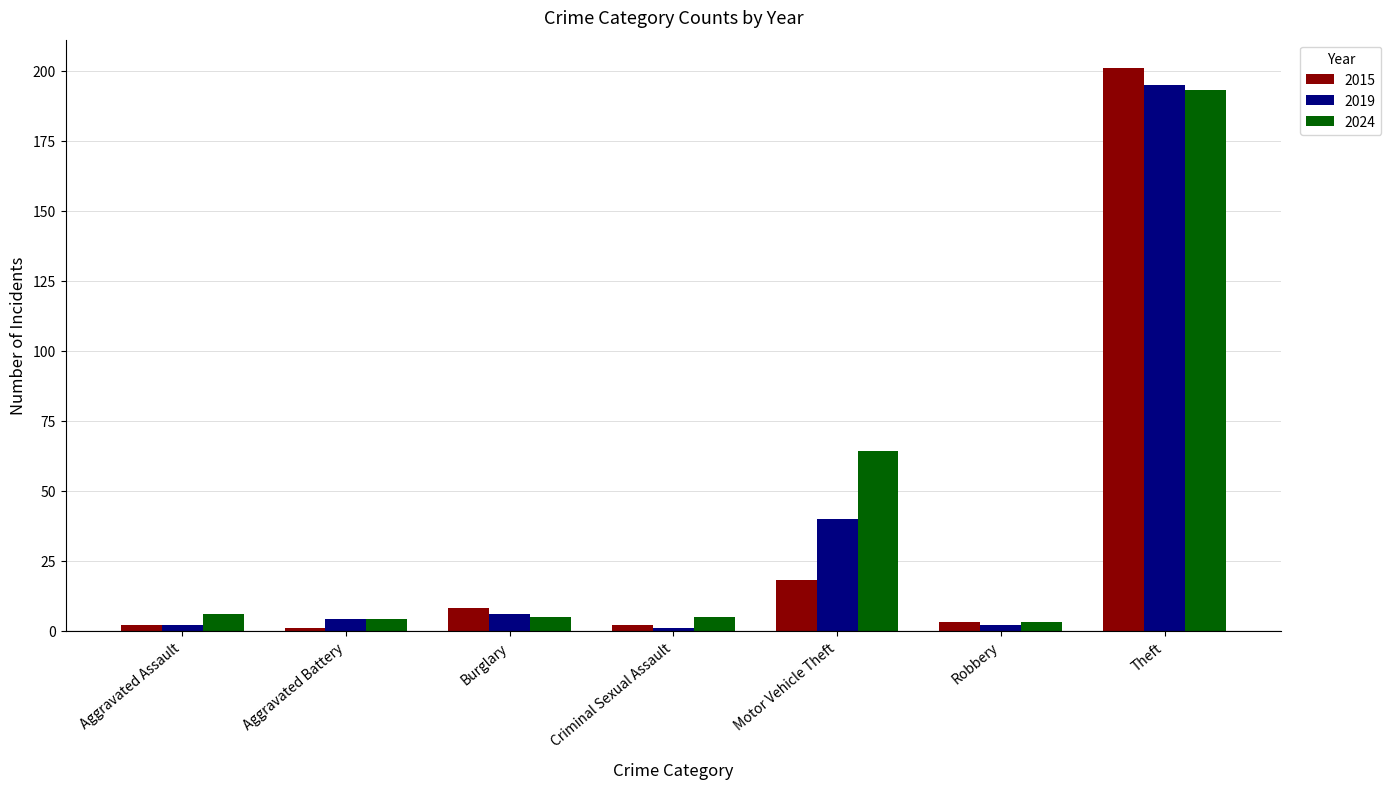

List the series in order of their peak value, lowest first.

2024, 2019, 2015